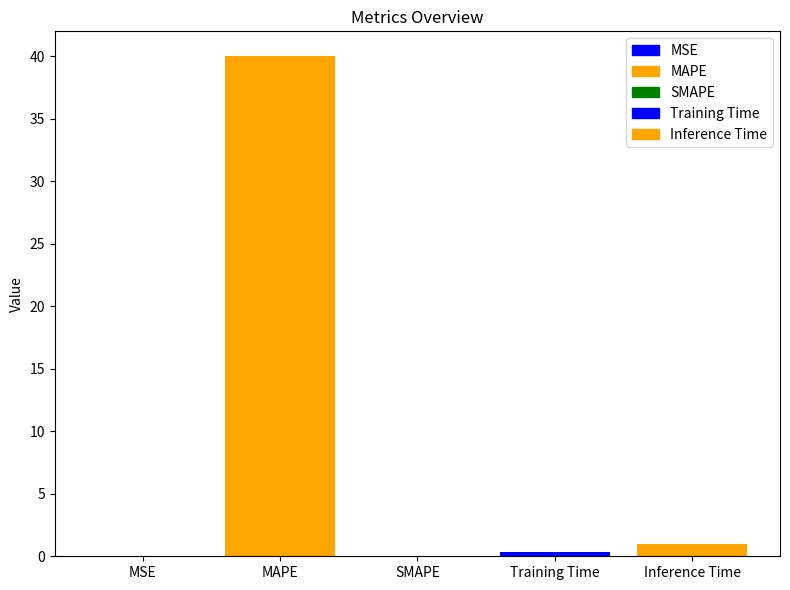

What is the sum of all values?

41.3